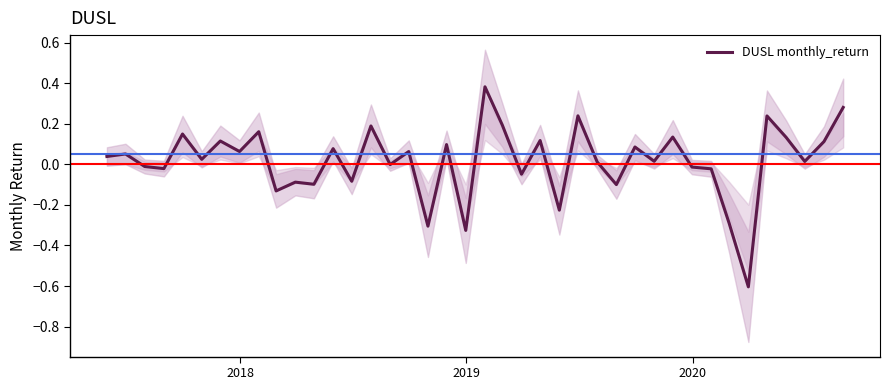

What is the lowest value of the DUSL monthly_return series?

-0.6